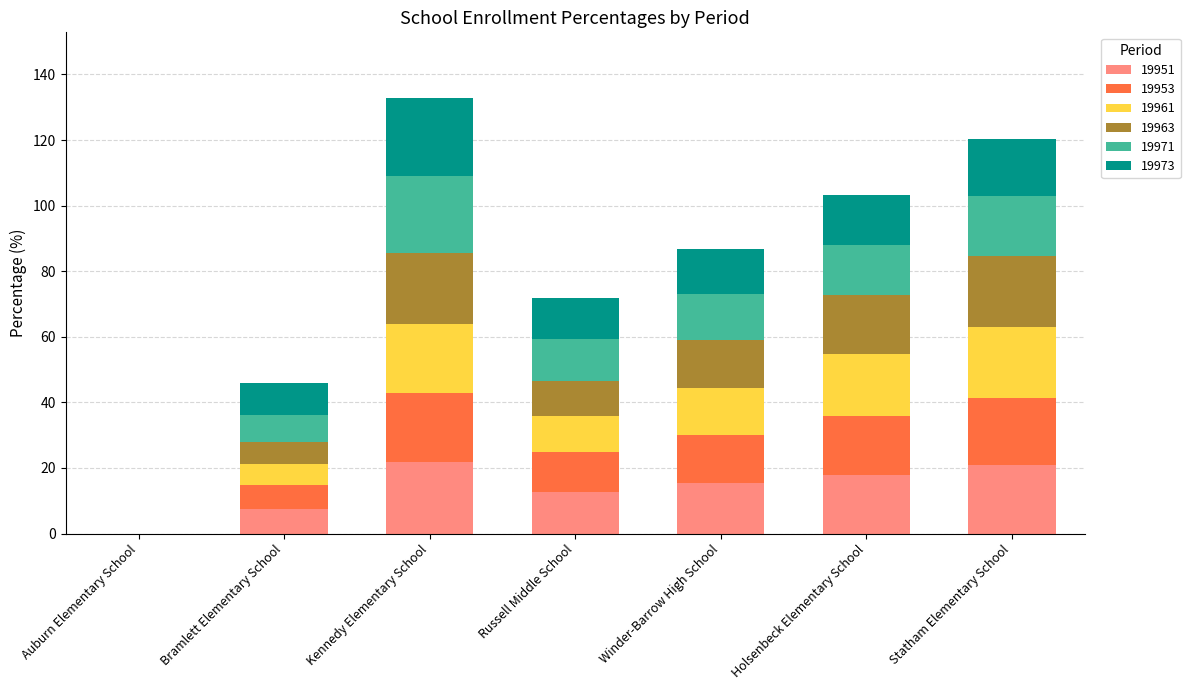

What is the sum of all 19951 values?

96.0